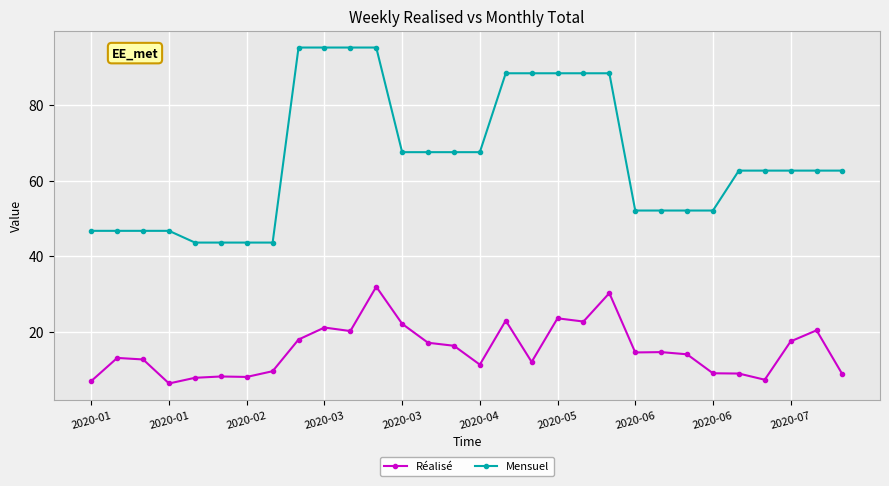

How many categories are shown in the chart?

30